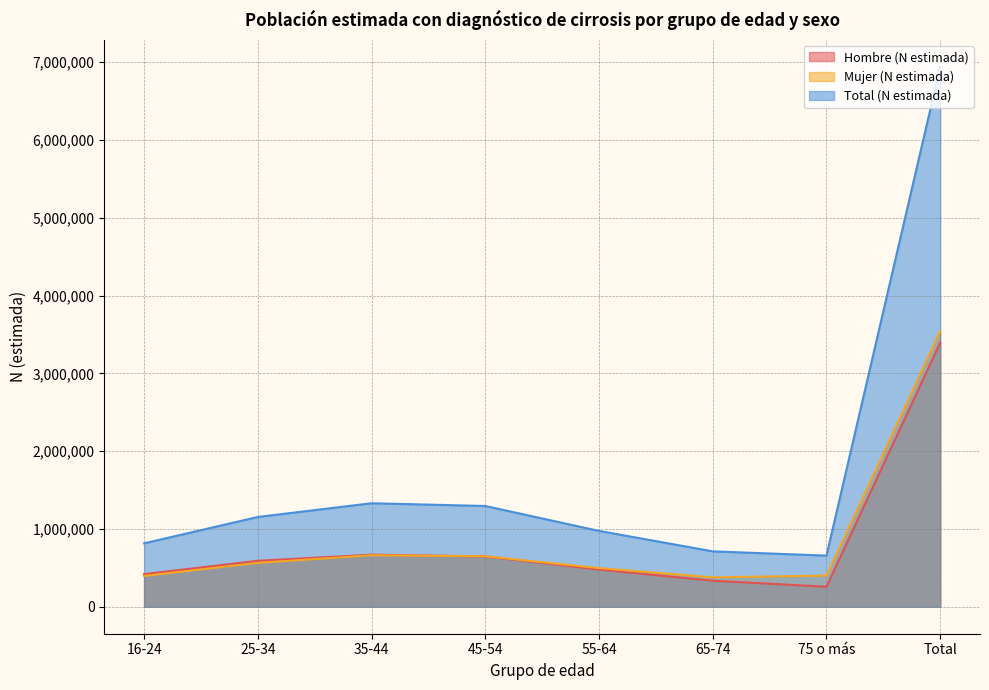

True or false: Hombre (N estimada) has a value of 524243 at 65-74.

False